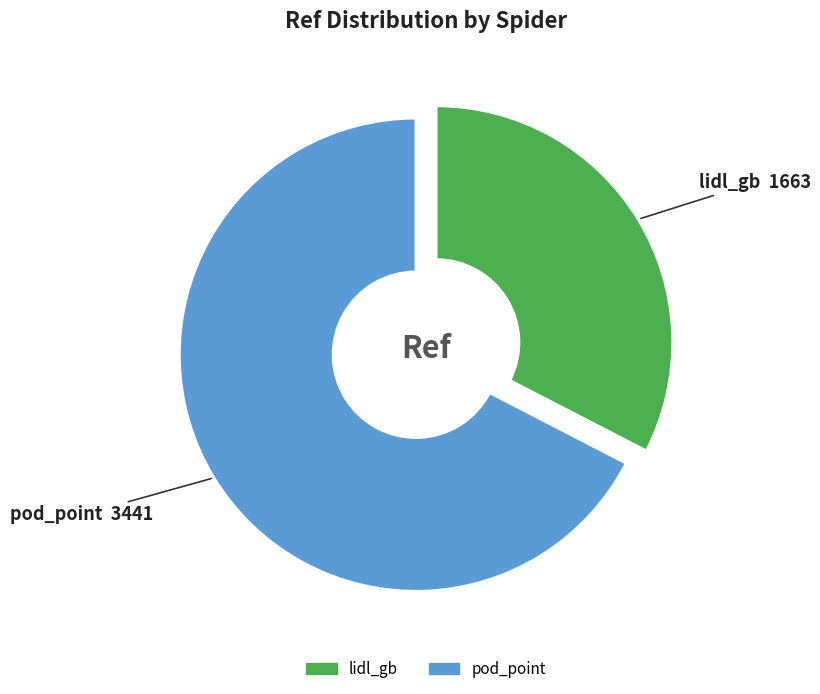

Do pod_point and lidl_gb together represent more than half of the pie?

Yes